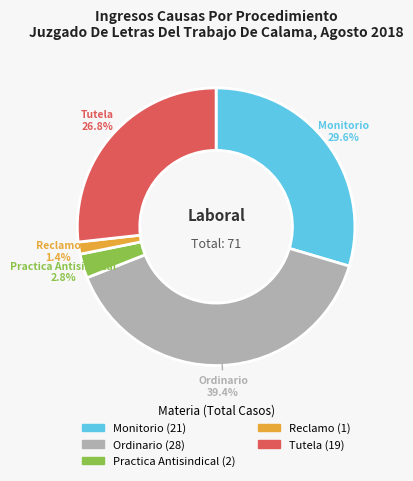

What is the largest slice in the pie chart?

Ordinario